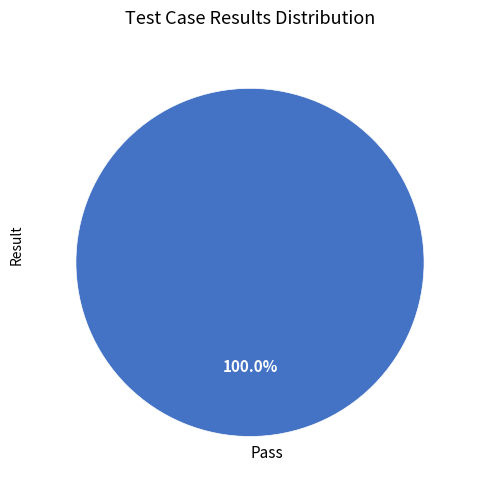

Count the number of slices in the pie.

1